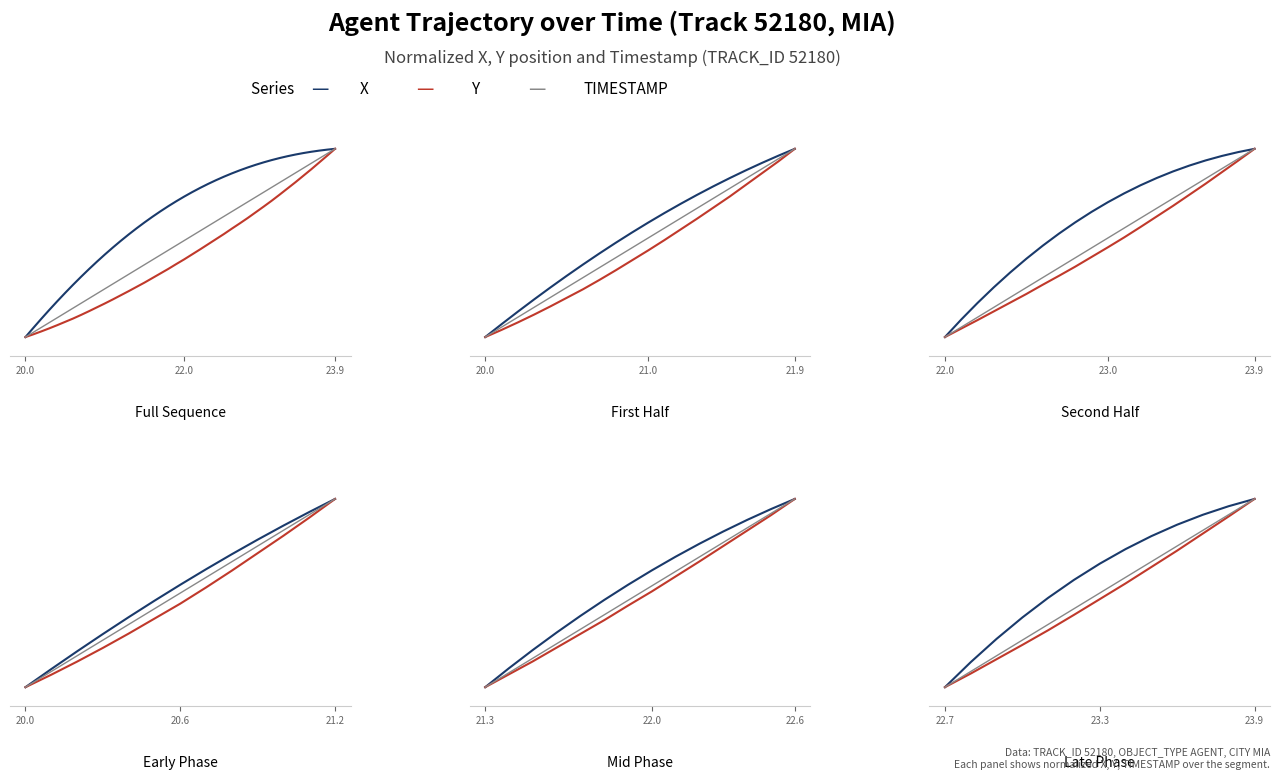

List the series in order of their overall mean, highest first.

X, TIMESTAMP, Y